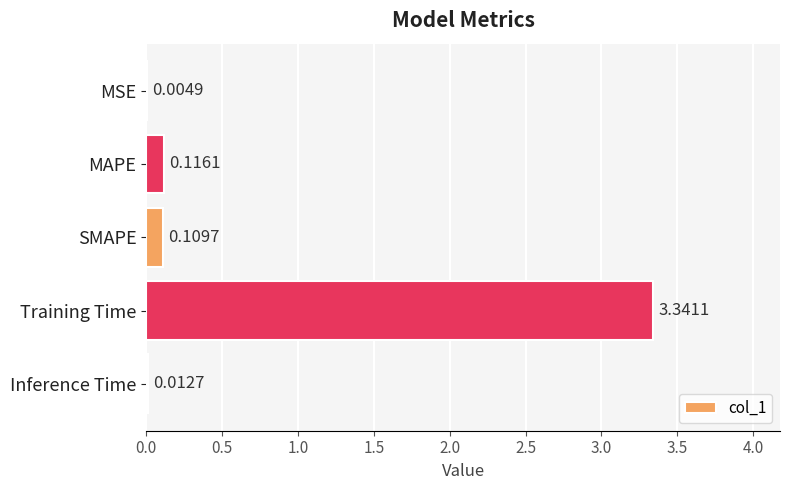

Are the bars horizontal?

Yes